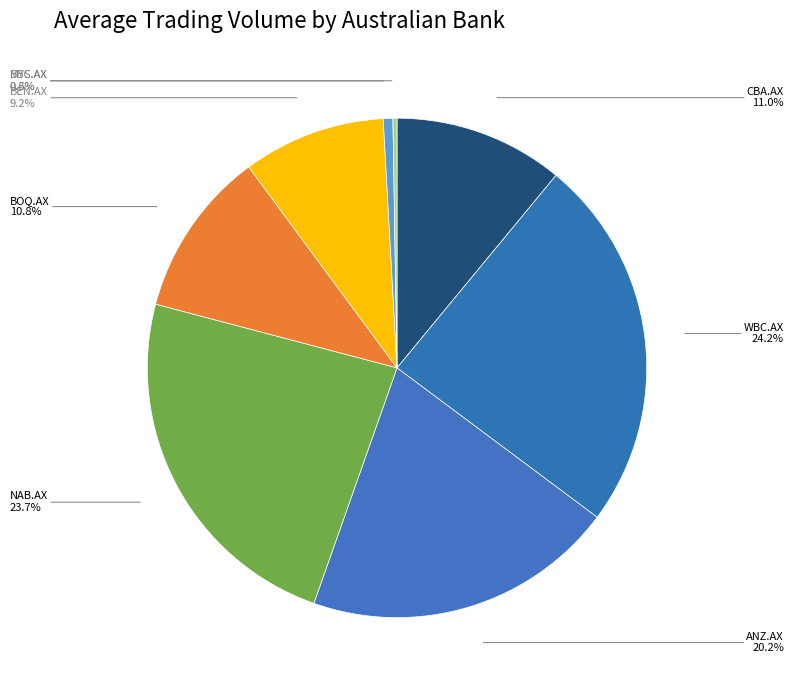

True or false: ANZ.AX accounts for 20% of the total.

True